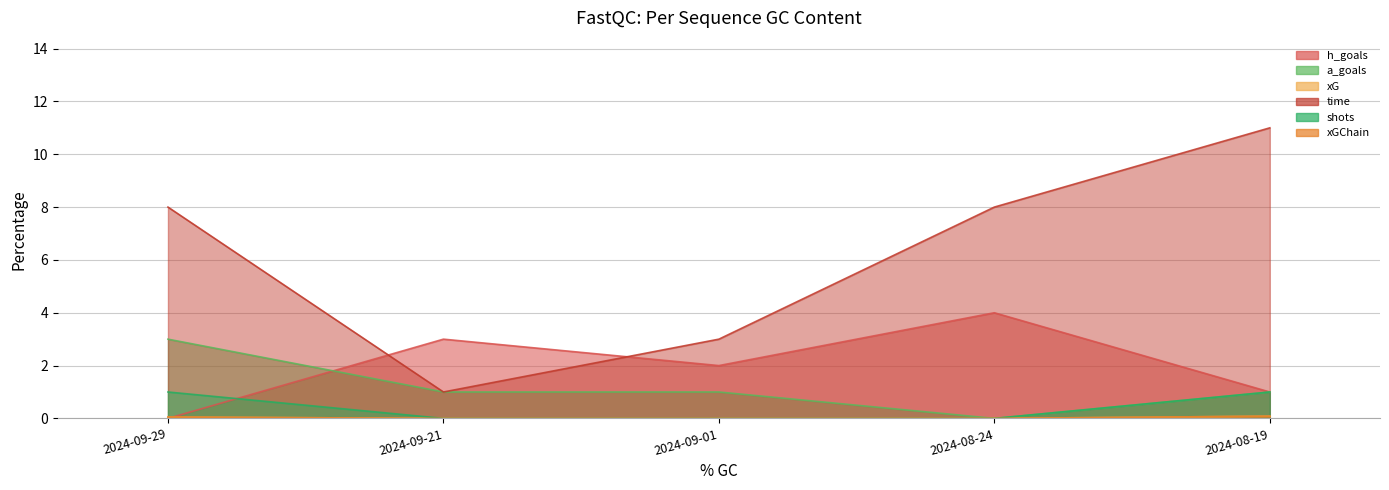

Which series has the widest spread of values?

time